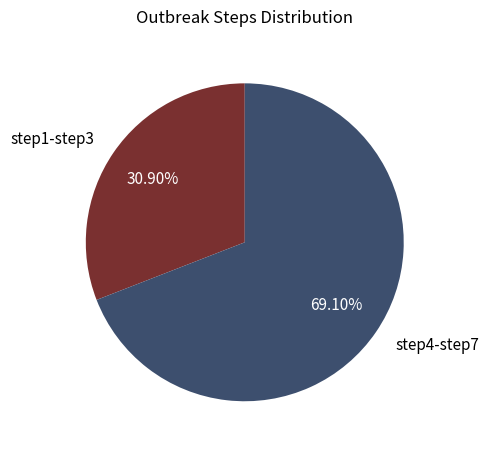

What is the largest slice in the pie chart?

step4-step7